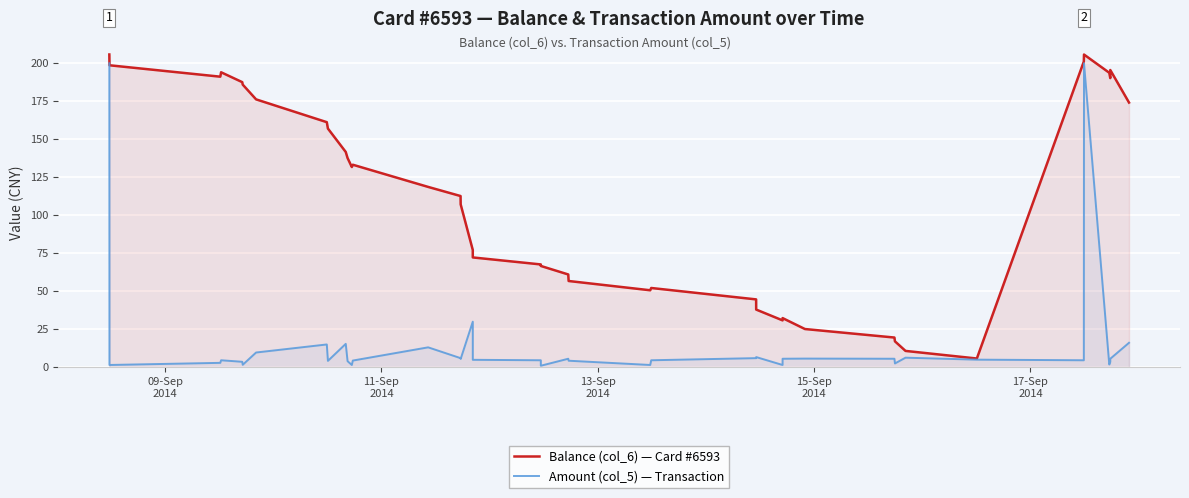

Reading right to left, transcribe all the data shown in this chart.

Balance (col_6) — Card #6593: 174.2	195.6	190.2	193.8	205.8	201.2	5.8	10.8	17.1	19.6	25.1	32.4	30.9	38.0	44.6	52.1	50.6	56.8	61.0	66.7	67.7	72.2	77.2	107.2	112.7	118.7	133.2	131.8	137.7	141.7	157.1	161.2	176.2	185.9	187.6	194.1	191.2	198.7	200.2	205.8
Amount (col_5) — Transaction: 16.1	5.6	3.5	1.8	200.0	4.6	5.0	6.3	2.5	5.6	5.7	5.6	1.5	6.7	6.0	4.6	1.5	4.3	5.6	1.0	4.6	4.9	30.0	5.5	6.0	13.1	4.4	1.5	4.0	15.4	4.2	15.0	9.7	1.6	3.6	4.6	2.9	1.5	5.6	200.0